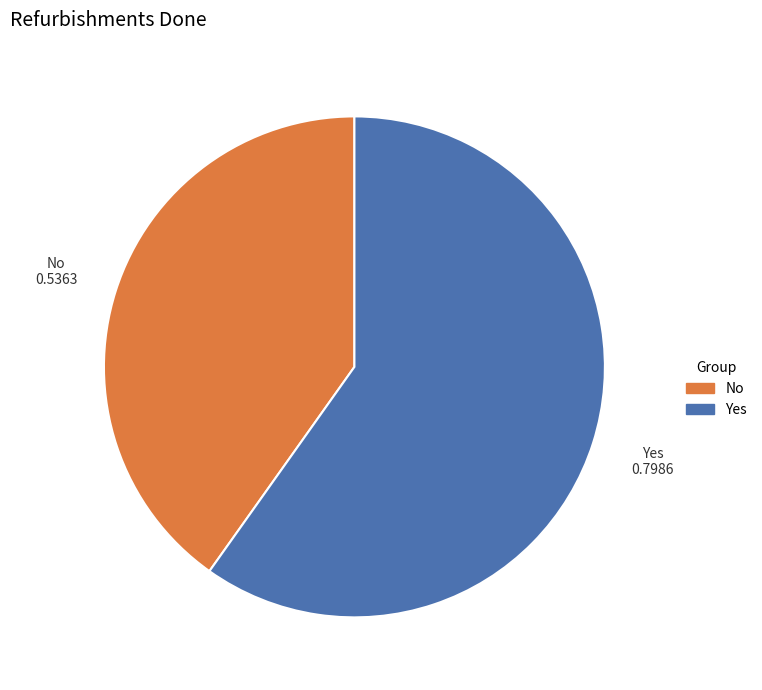

Which category has the biggest portion of the pie?

Yes